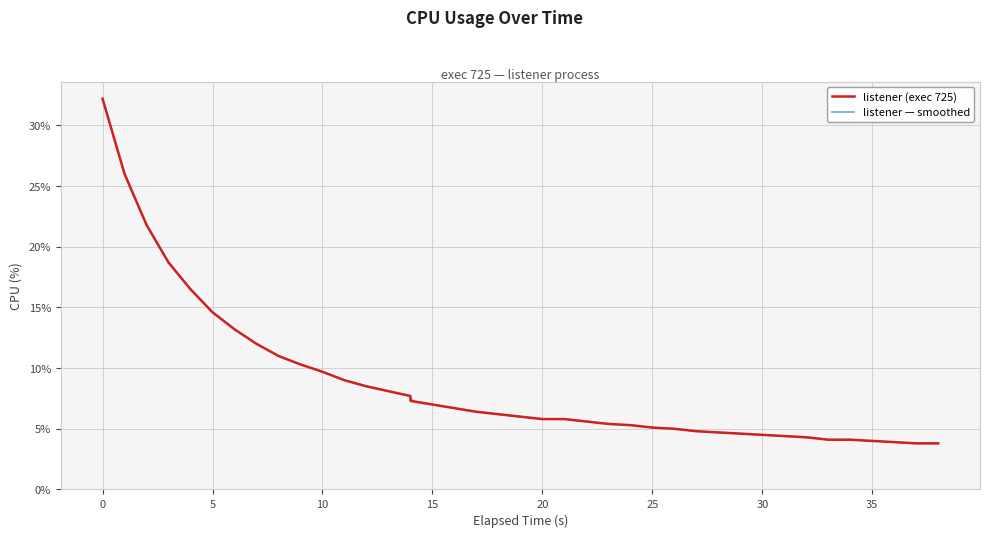

Does the chart have visible grid lines?

Yes